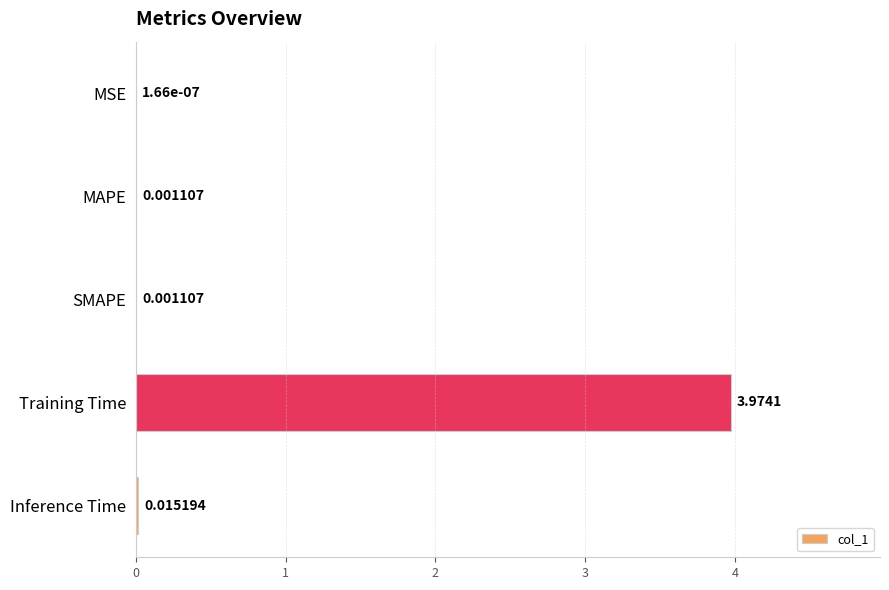

At which label is the value closest to 1?

Inference Time